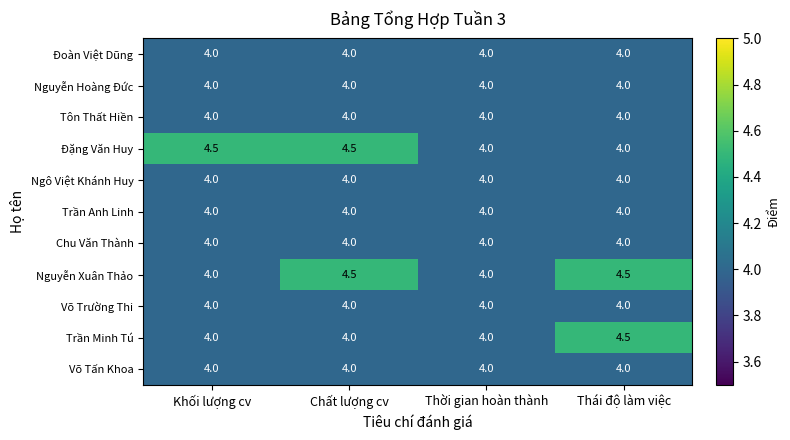

What is the total value across all series at Thời gian hoàn thành?

44.0